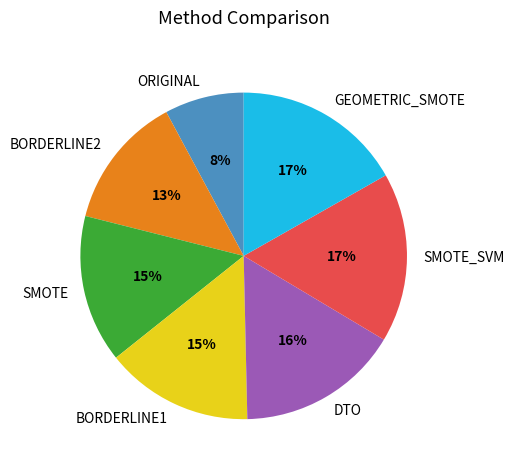

Approximately how many times larger is the value at DTO compared to BORDERLINE2?

1.2